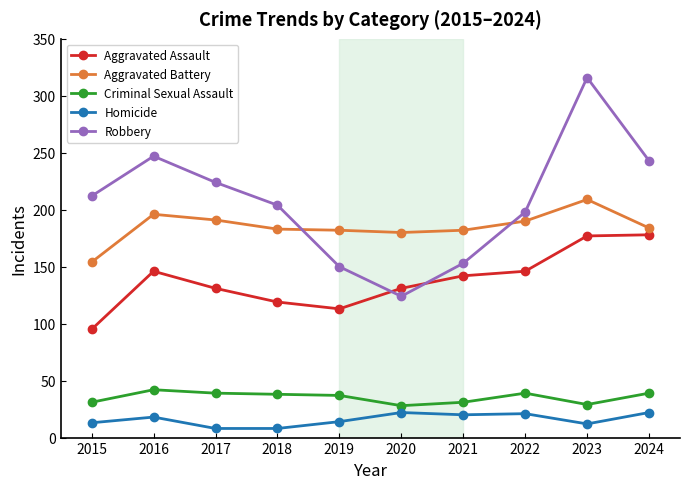

Which series has the largest total across all categories?

Robbery